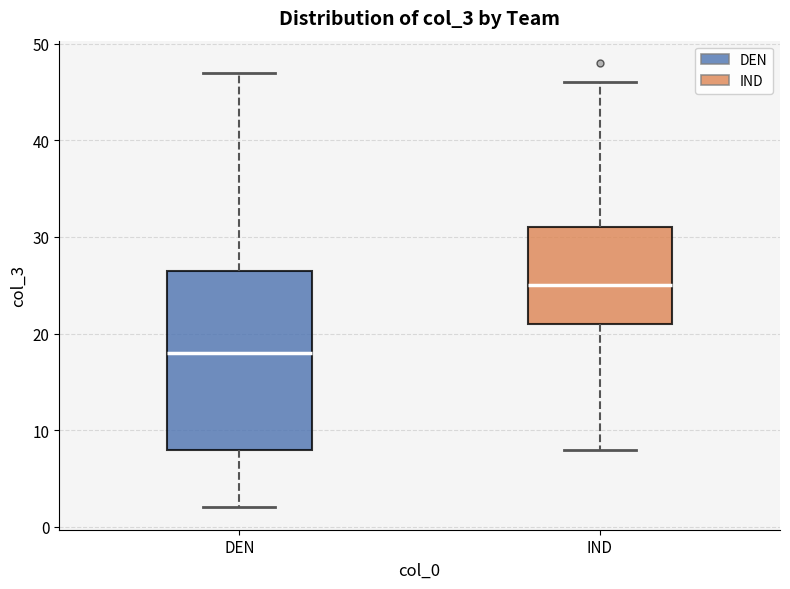

Reading left to right, read every box against the y-axis: the position of its median line, the range the box covers, and the ends of its whiskers. The values are not printed on the chart, so give them approximately, as read against the axis.

DEN: median 18, box 8 to 27, whiskers 2 to 47
IND: median 25, box 21 to 31, whiskers 8 to 46